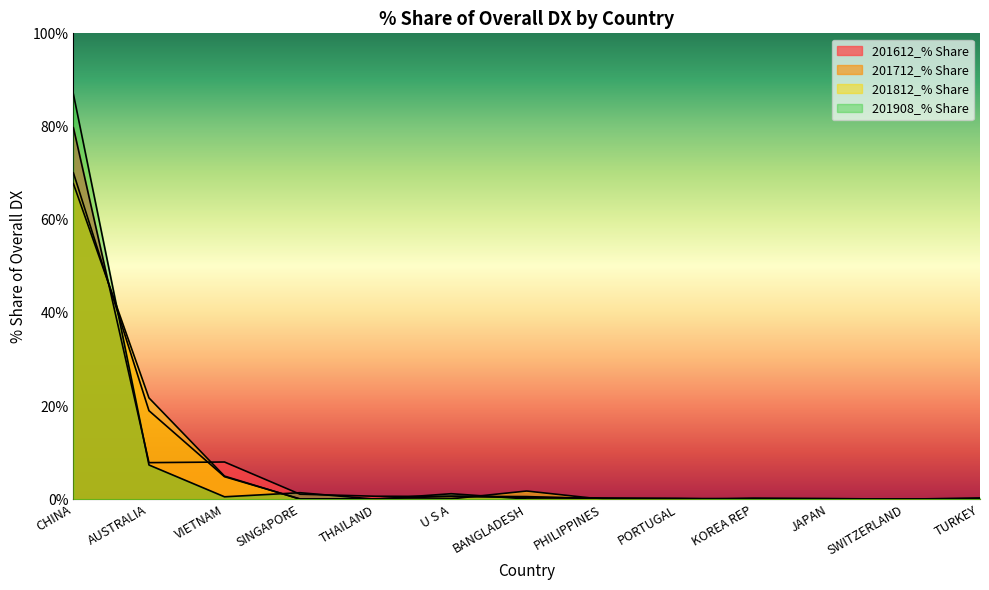

Which has a higher value, TURKEY or BANGLADESH?

BANGLADESH